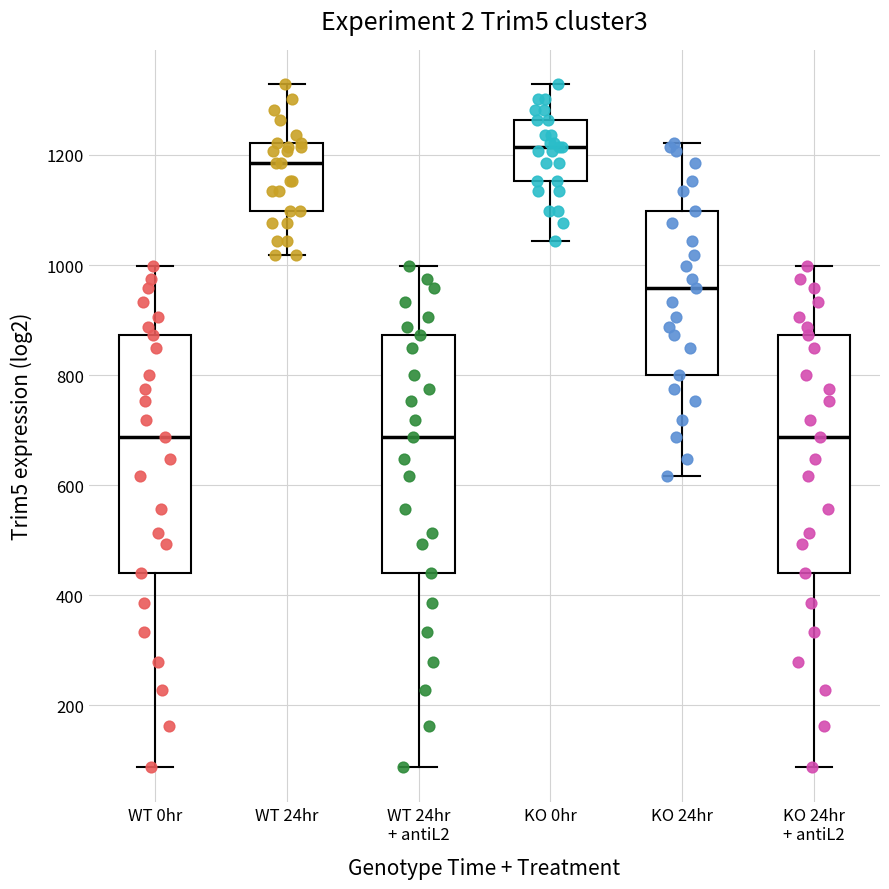

Which box's median line is the highest?

KO 0hr